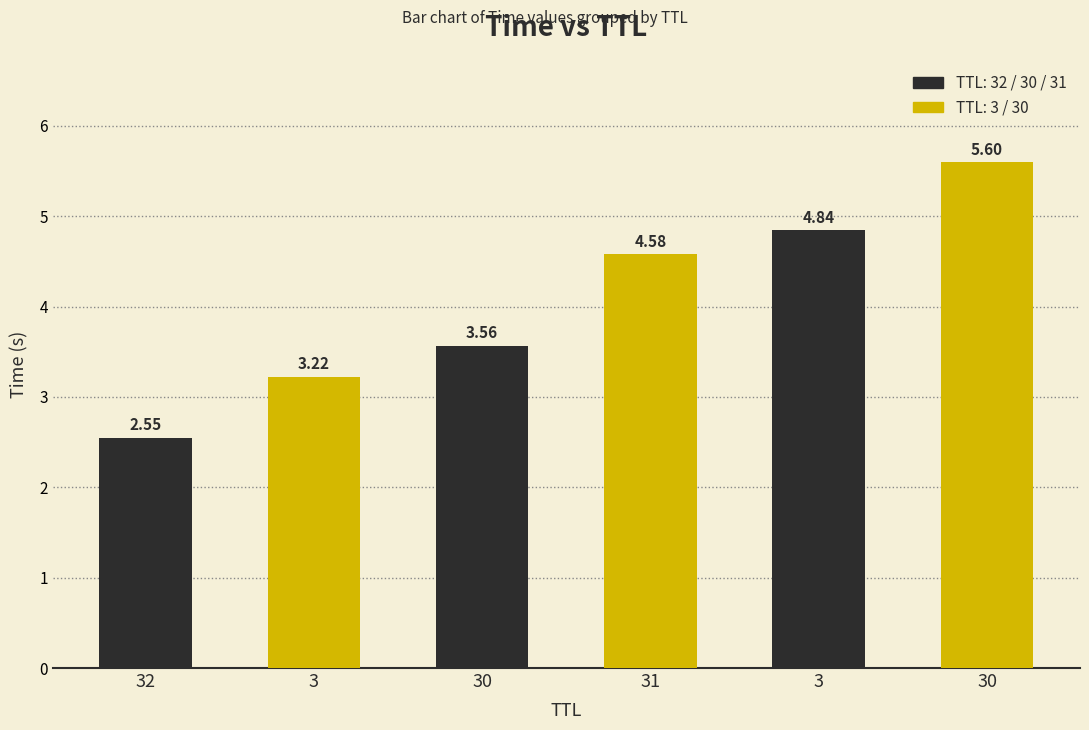

How many bars are there in total?

6